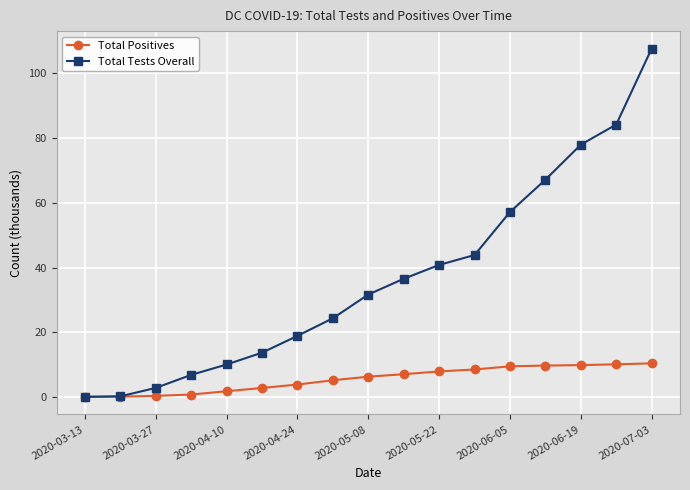

Which series has the widest spread of values?

Total Tests Overall